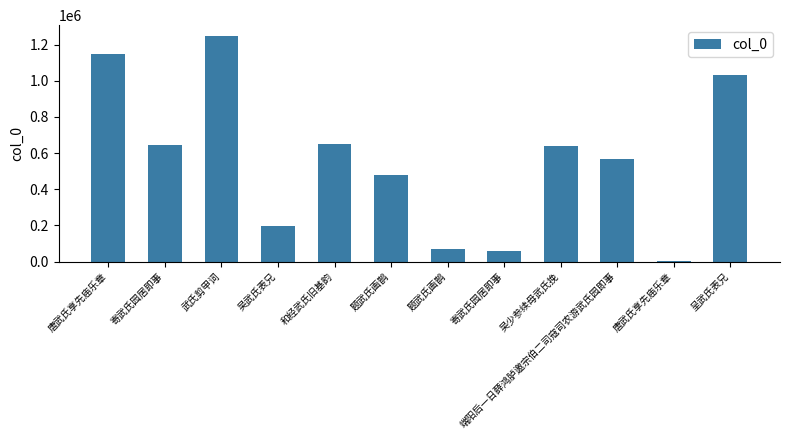

What is the difference between the values at 呈武氏表兄 and 吴武氏表兄?

831639